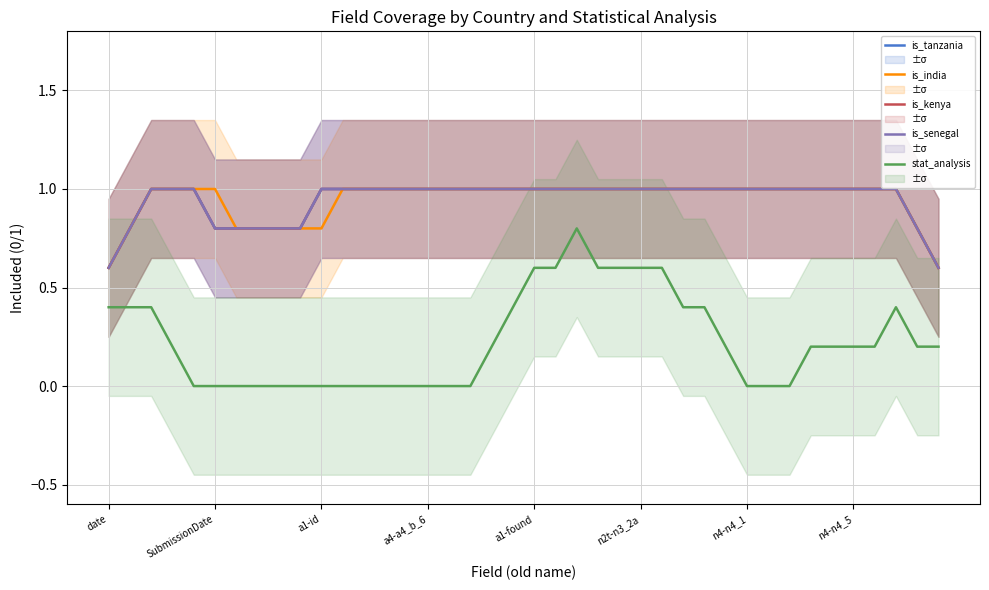

Between 14 and 35, which series saw the biggest shift?

stat_analysis